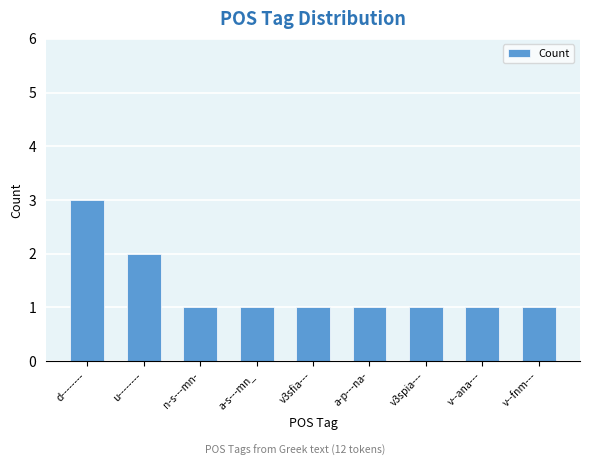

Reading right to left, extract all data points from this chart.

v--fnm---=1	v--ana---=1	v3spia---=1	a-p---na-=1	v3sfia---=1	a-s---mn_=1	n-s---mn-=1	u--------=2	d--------=3